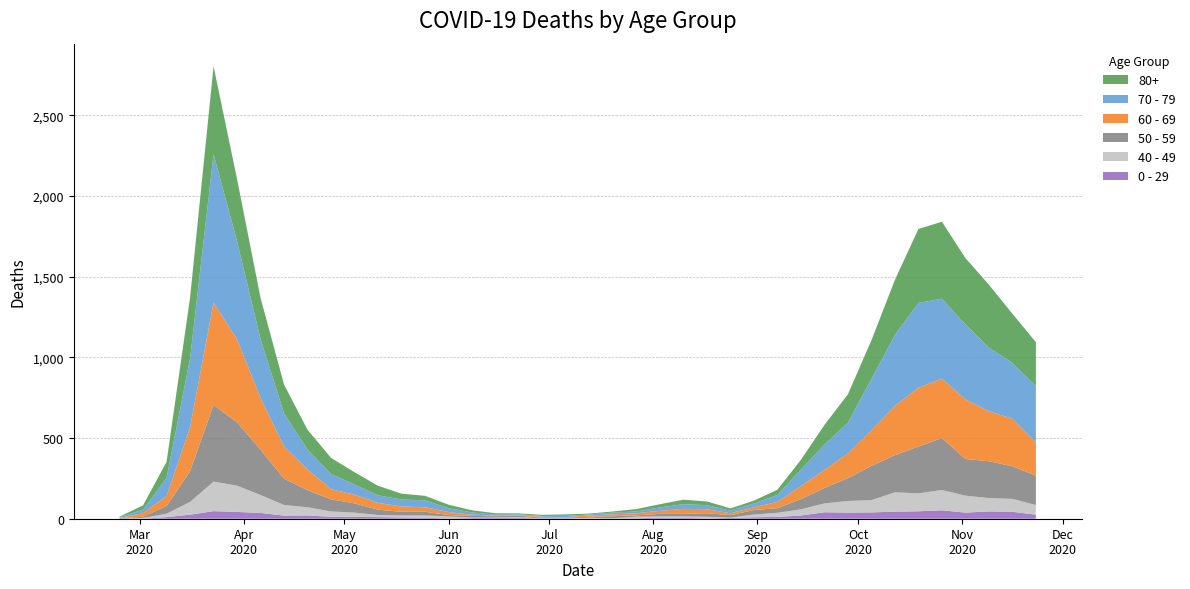

Reading left to right, transcribe all the data shown in this chart.

80+: 0=3	1=27	2=100	3=377	4=544	5=385	6=255	7=178	8=123	9=100	10=76	11=59	12=36	13=28	14=22	15=13	16=9	17=6	18=7	19=9	20=5	21=7	22=15	23=20	24=28	25=23	26=14	27=17	28=33	29=61	30=122	31=176	32=239	33=342	34=458	35=477	36=411	37=390	38=305	39=273
70 - 79: 0=4	1=22	2=113	3=427	4=920	5=608	6=365	7=206	8=123	9=94	10=63	11=47	12=43	13=43	14=24	15=14	16=6	17=5	18=5	19=8	20=7	21=11	22=11	23=21	24=29	25=25	26=16	27=24	28=43	29=102	30=157	31=191	32=318	33=439	34=526	35=495	36=464	37=394	38=346	39=348
60 - 69: 0=2	1=22	2=61	3=272	4=634	5=514	6=320	7=199	8=128	9=63	10=54	11=42	12=33	13=28	14=18	15=8	16=3	17=3	18=6	19=3	20=8	21=12	22=13	23=19	24=31	25=25	26=12	27=17	28=39	29=80	30=112	31=152	32=221	33=305	34=364	35=368	36=370	37=310	38=294	39=206
50 - 59: 0=3	1=7	2=48	3=190	4=475	5=392	6=281	7=163	8=106	9=75	10=57	11=33	12=23	13=23	14=9	15=10	16=8	17=9	18=3	19=5	20=6	21=12	22=8	23=16	24=16	25=22	26=15	27=28	28=28	29=64	30=95	31=142	32=212	33=230	34=290	35=322	36=227	37=228	38=202	39=182
40 - 49: 0=0	1=5	2=21	3=79	4=183	5=163	6=111	7=66	8=51	9=33	10=27	11=13	12=12	13=14	14=12	15=3	16=2	17=5	18=1	19=1	20=4	21=2	22=10	23=8	24=8	25=10	26=2	27=17	28=26	29=38	30=55	31=72	32=76	33=120	34=111	35=126	36=105	37=83	38=80	39=60
0 - 29: 0=1	1=0	2=10	3=25	4=47	5=42	6=36	7=19	8=20	9=12	10=11	11=10	12=8	13=6	14=2	15=4	16=6	17=5	18=2	19=1	20=2	21=1	22=3	23=6	24=6	25=2	26=5	27=9	28=11	29=20	30=40	31=38	32=39	33=44	34=46	35=52	36=38	37=45	38=43	39=25